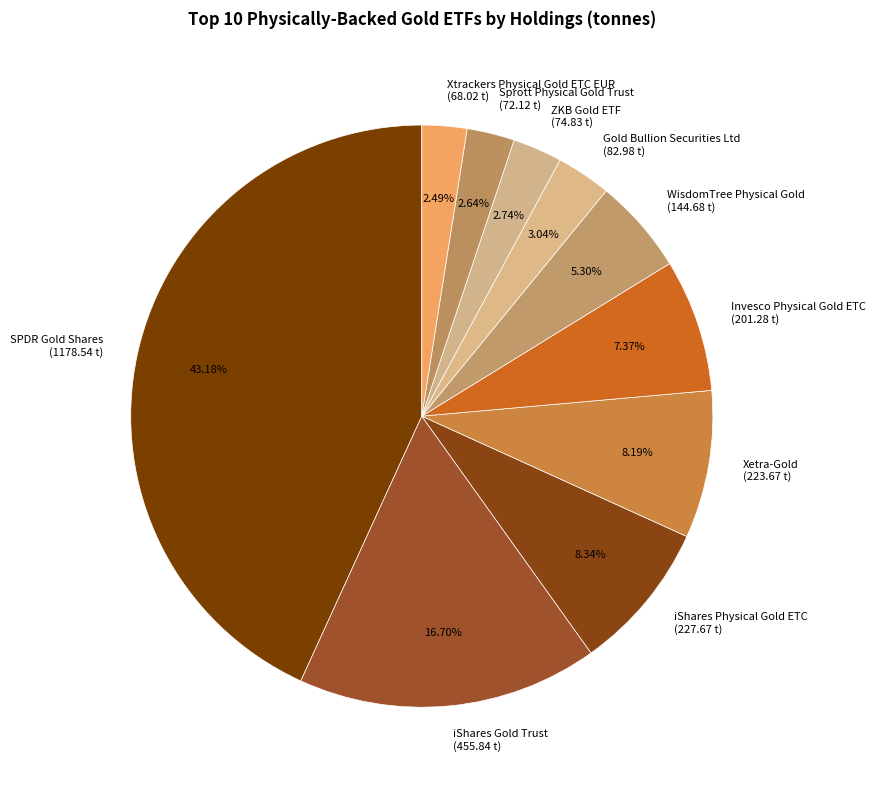

Approximately how many times larger is the value at iShares Gold Trust (455.84 t) compared to SPDR Gold Shares?

0.4